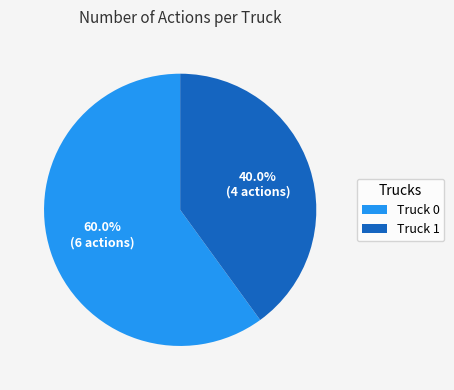

Count the number of slices in the pie.

2